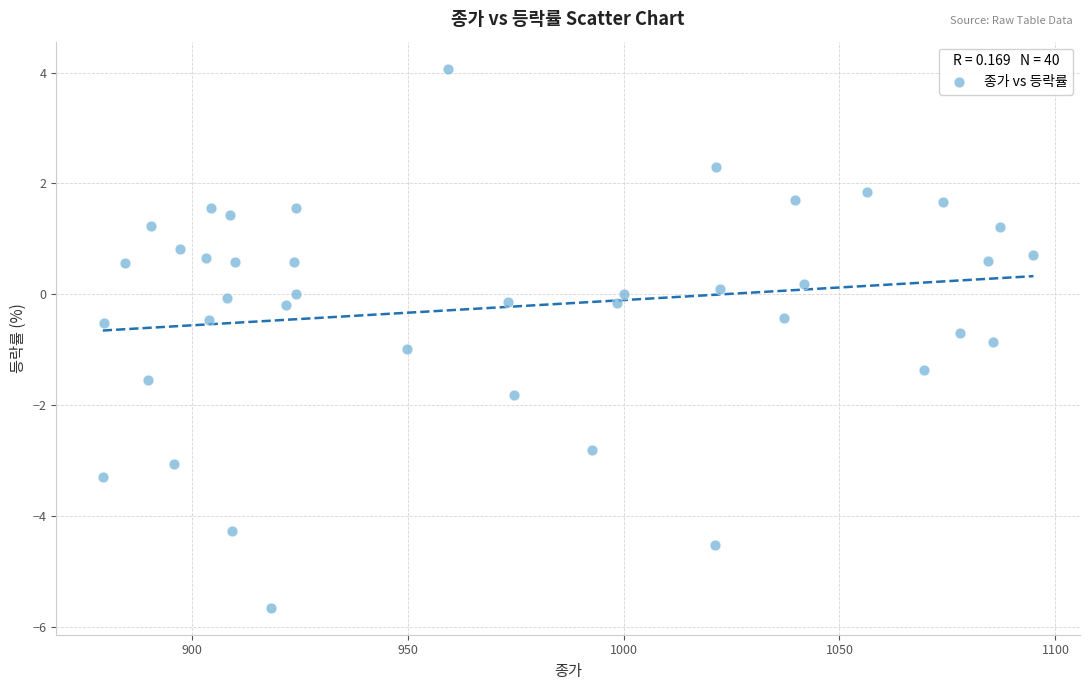

What is the range of Y values (max minus min)?

9.7